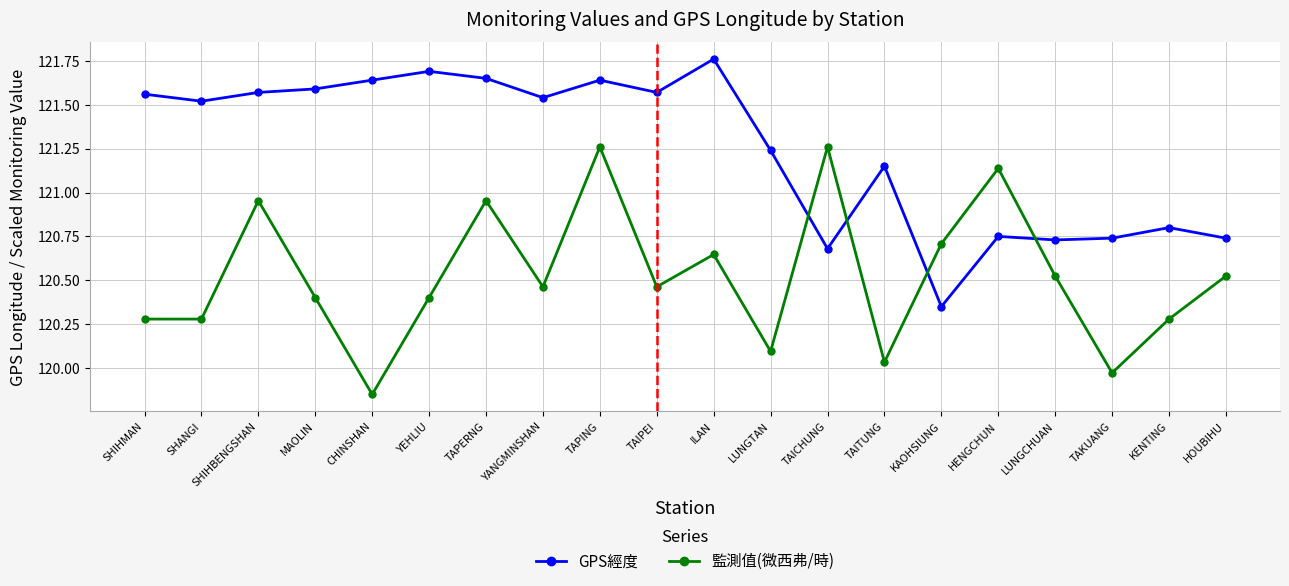

True or false: 監測值(微西弗/時) and GPS經度 cross at least once.

True